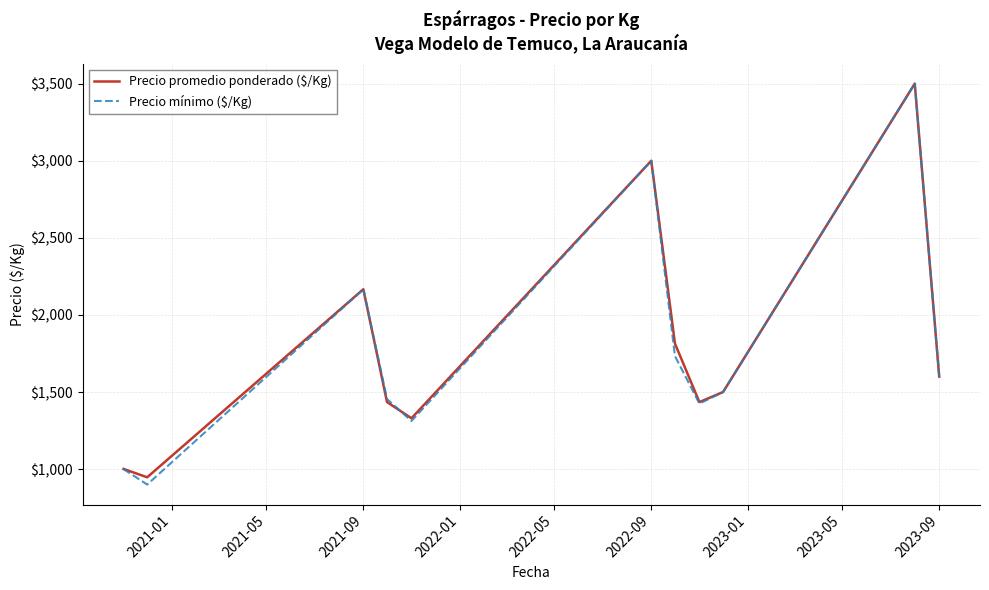

Which series has the widest spread of values?

Precio mínimo ($/Kg)